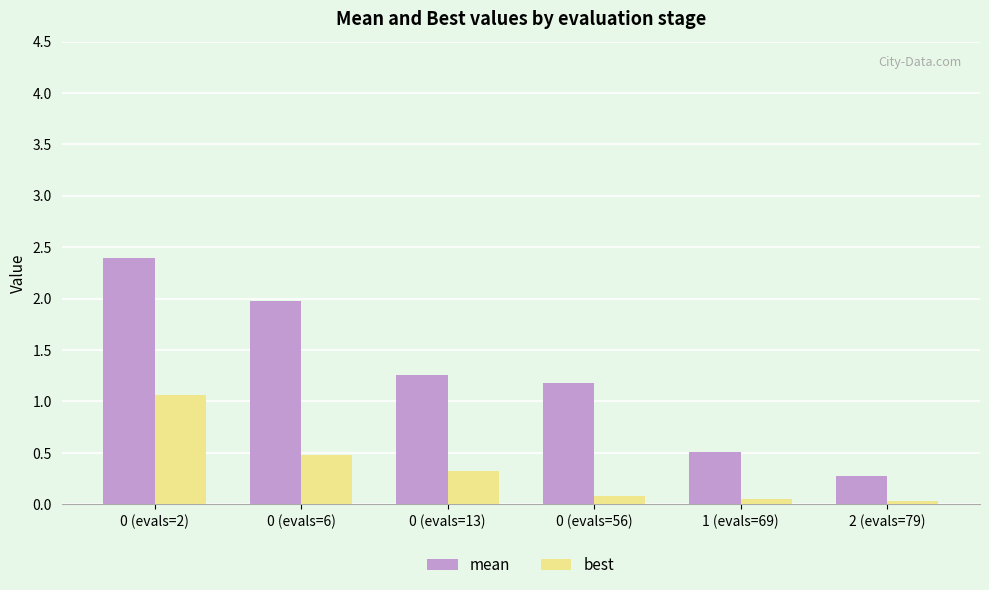

The value of best at 0 (evals=2) is 1.1. True or false?

True